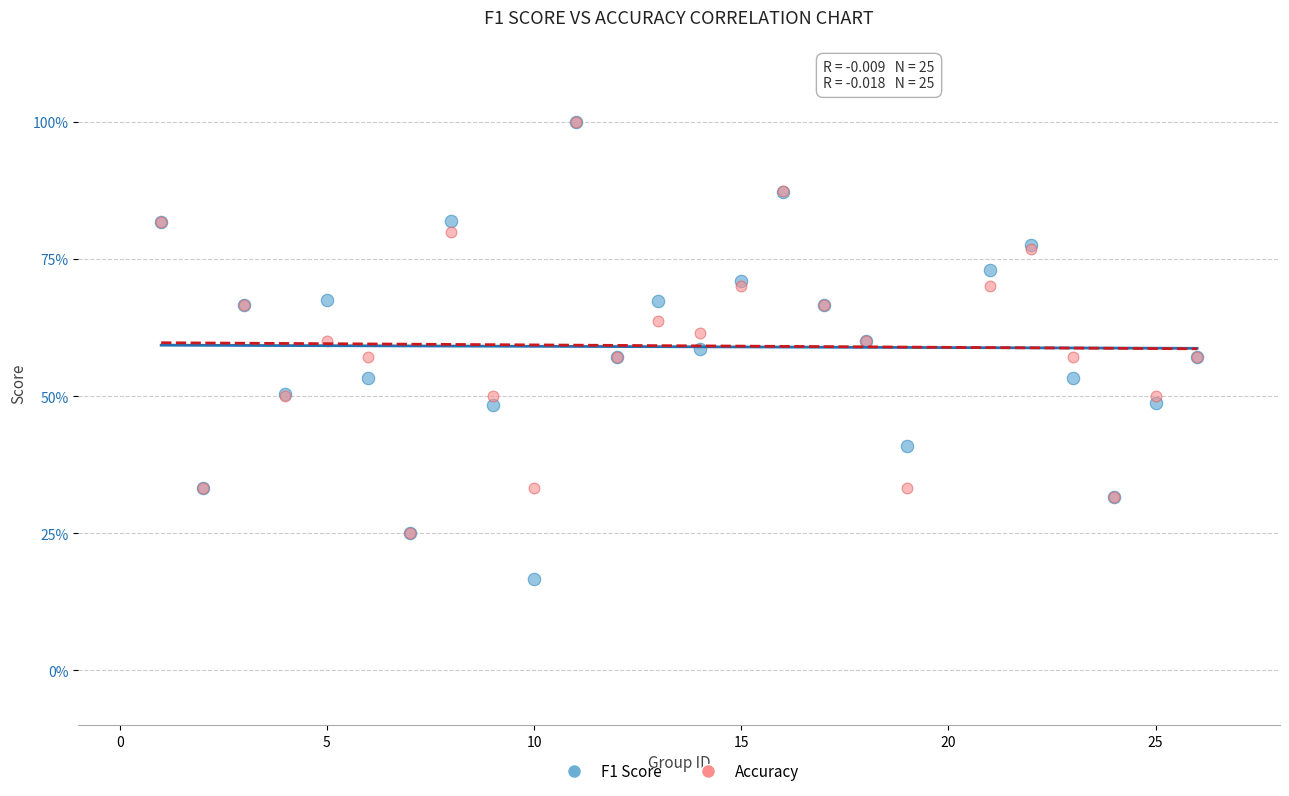

Which series reaches the minimum Y coordinate?

F1 Score